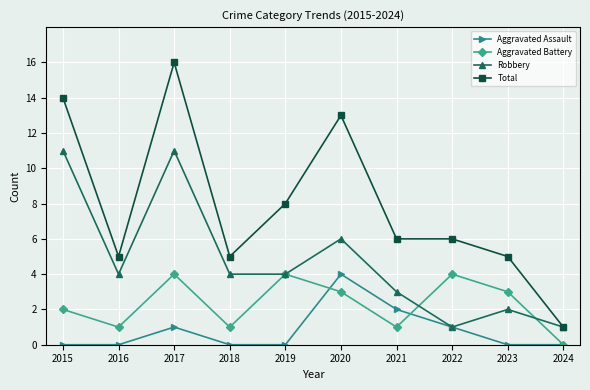

The value of Aggravated Battery at 2017 is 2. True or false?

False